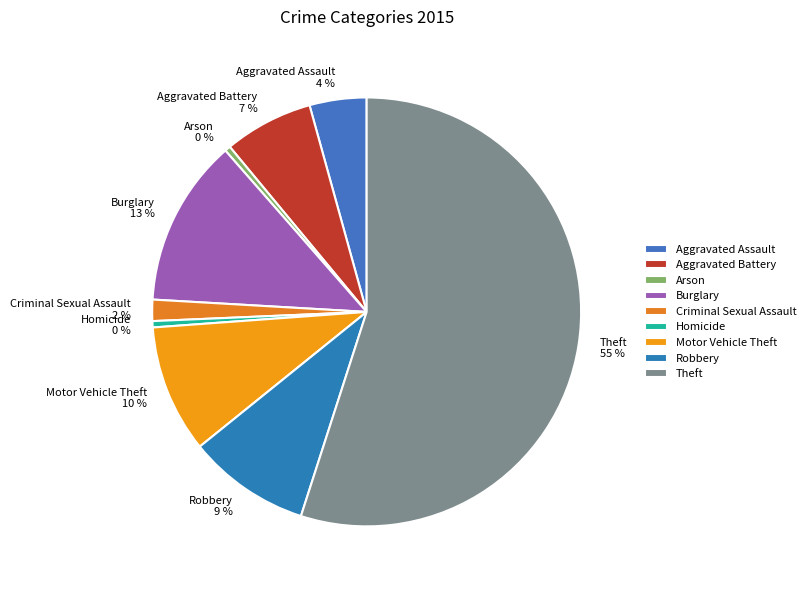

To the nearest percent, what is the difference between the Motor Vehicle Theft and Aggravated Battery slice percentages?

3%